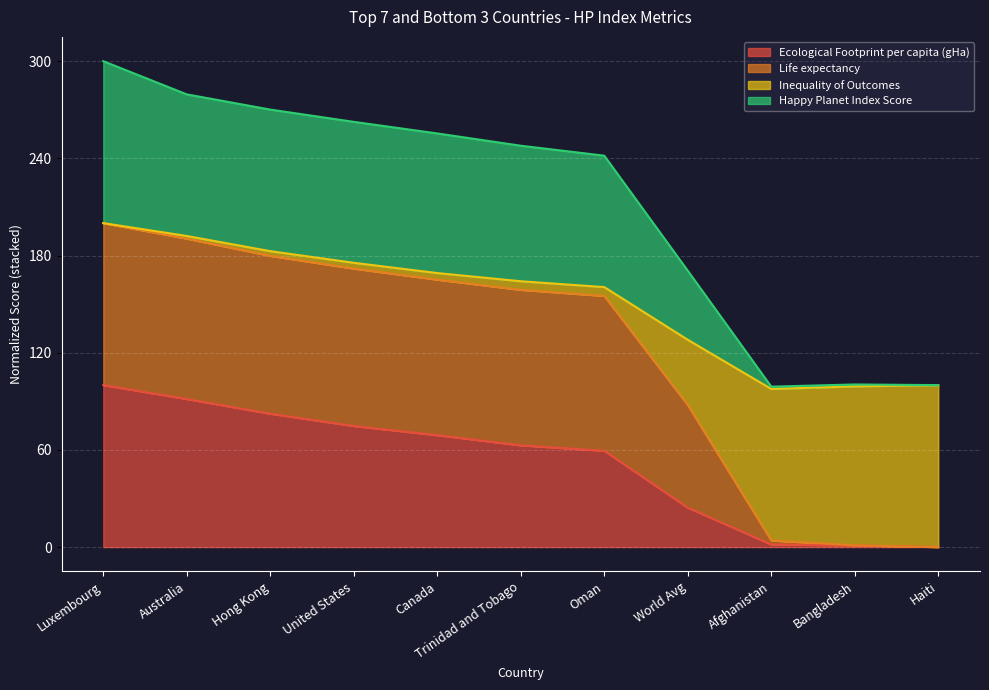

What is the label of the 10th point from the left?

Bangladesh